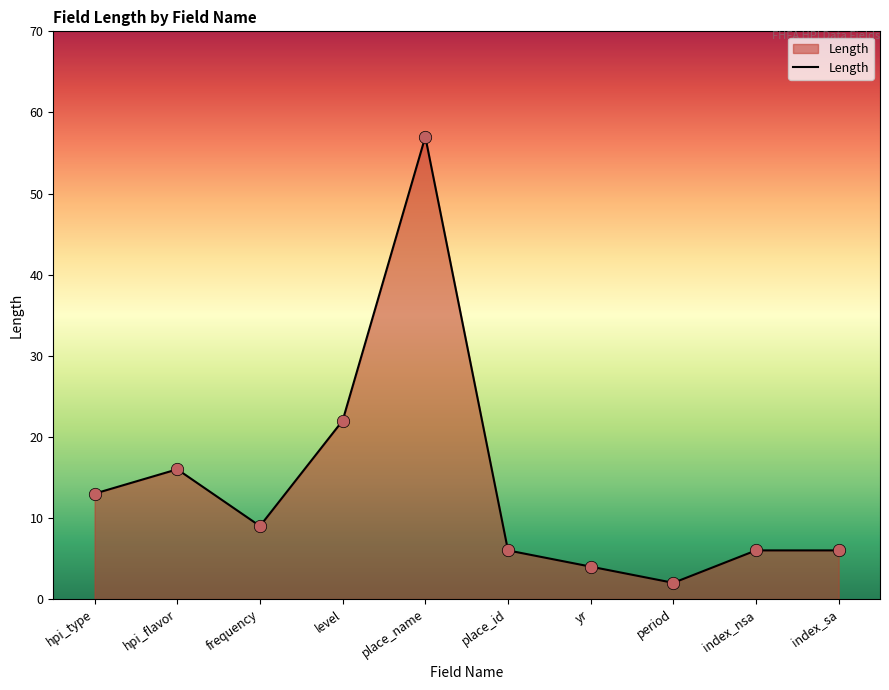

Between hpi_flavor and index_nsa, which is larger?

hpi_flavor